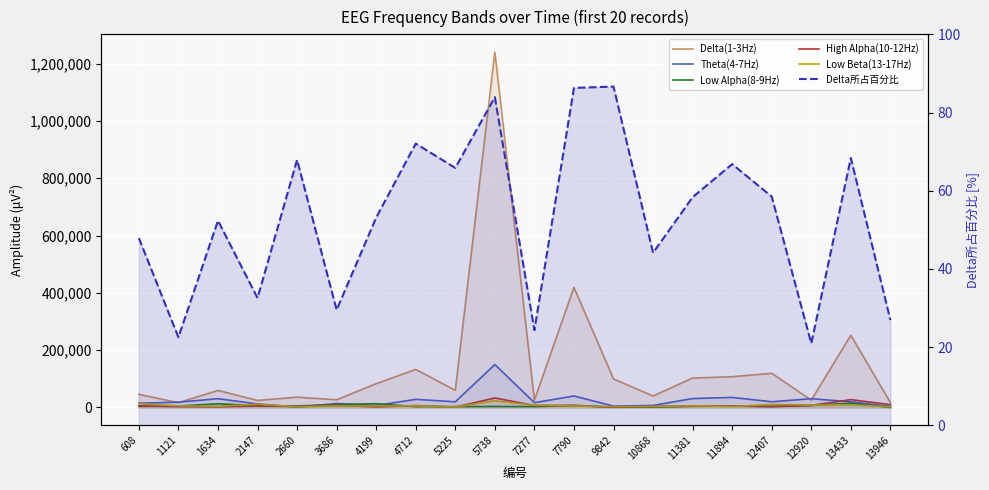

At which label is Theta(4-7Hz) closest to 75419?

7790